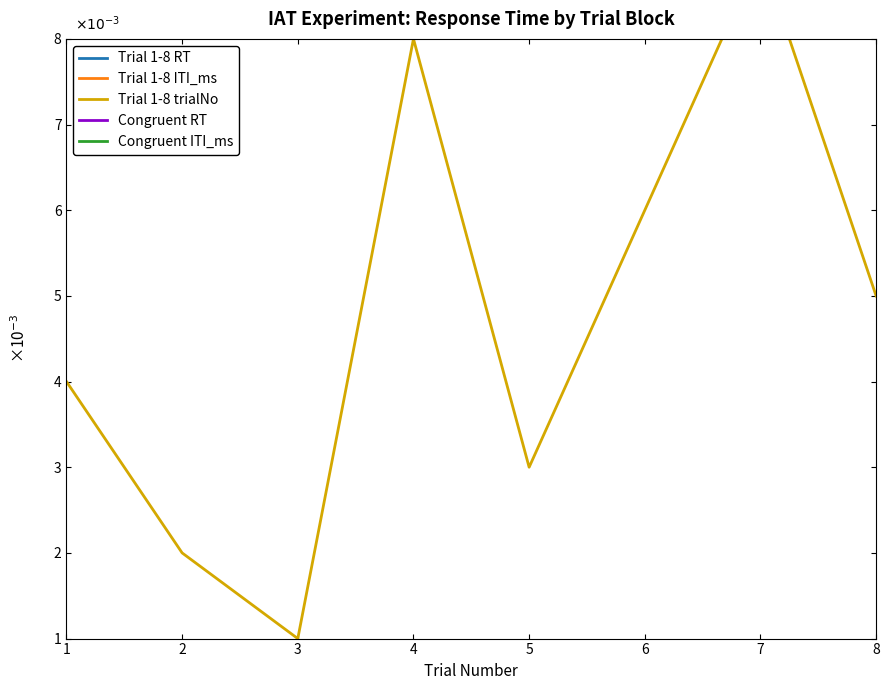

Which category has the lowest value across all series?

3